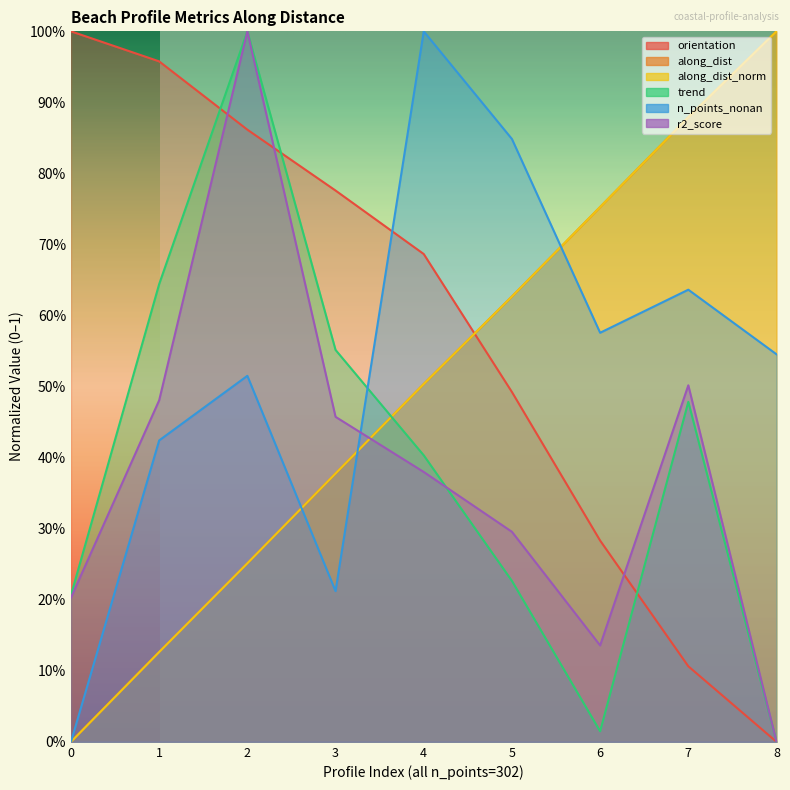

The value of along_dist at 8 is 0.5. True or false?

False